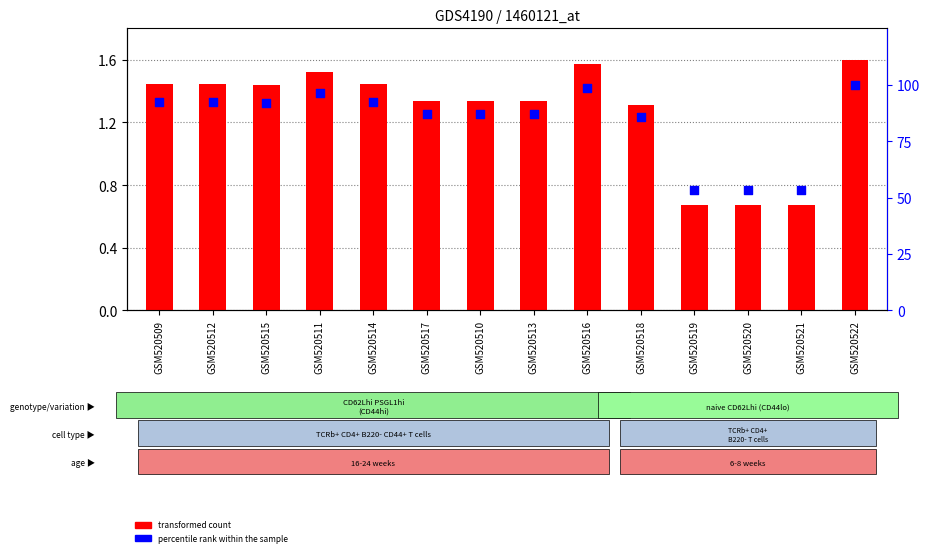

What is the total value across all series at GSM520513?

88.2